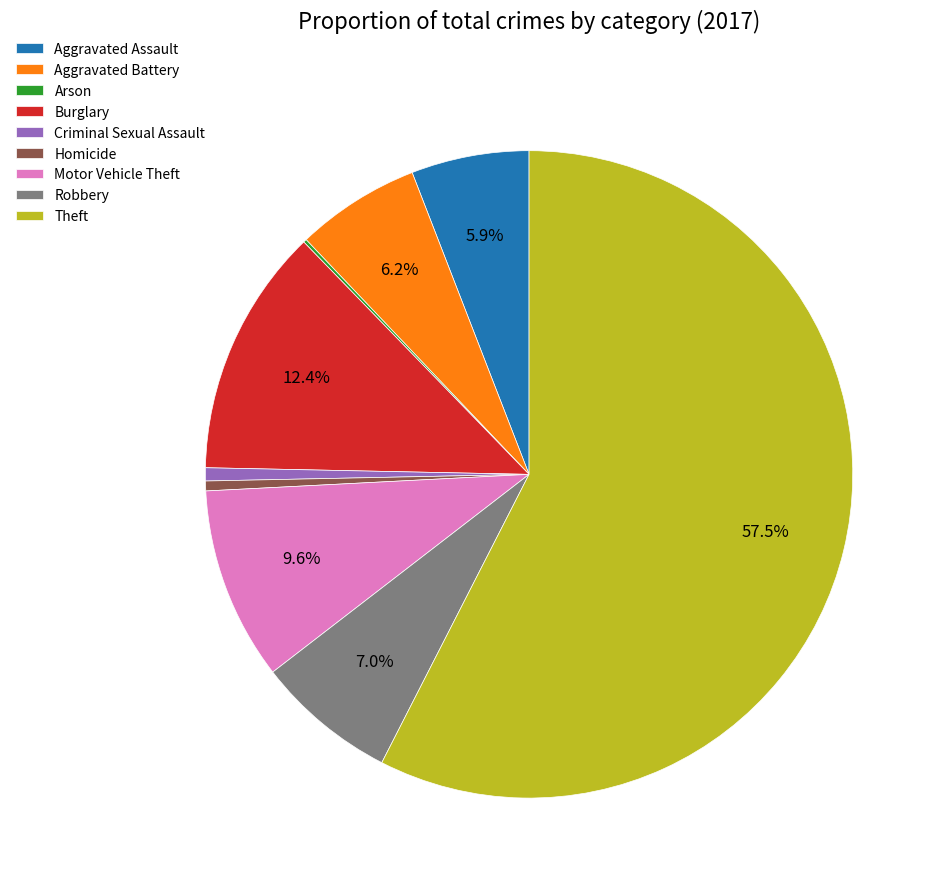

What is the ratio of the value at Robbery to the value at Motor Vehicle Theft?

0.7